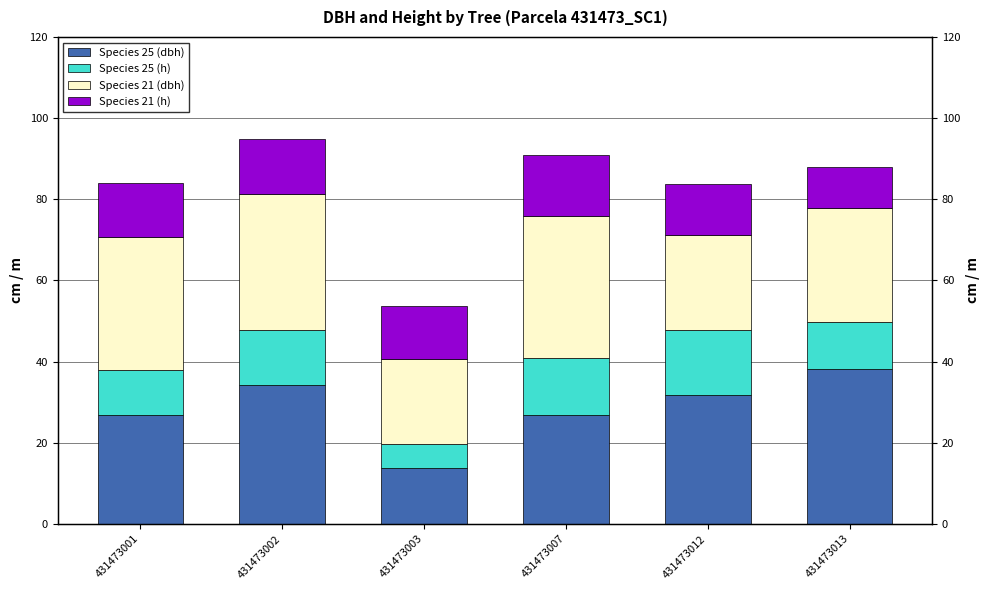

The Species 21 (h) series shows 3.8 at 431473012. True or false?

False